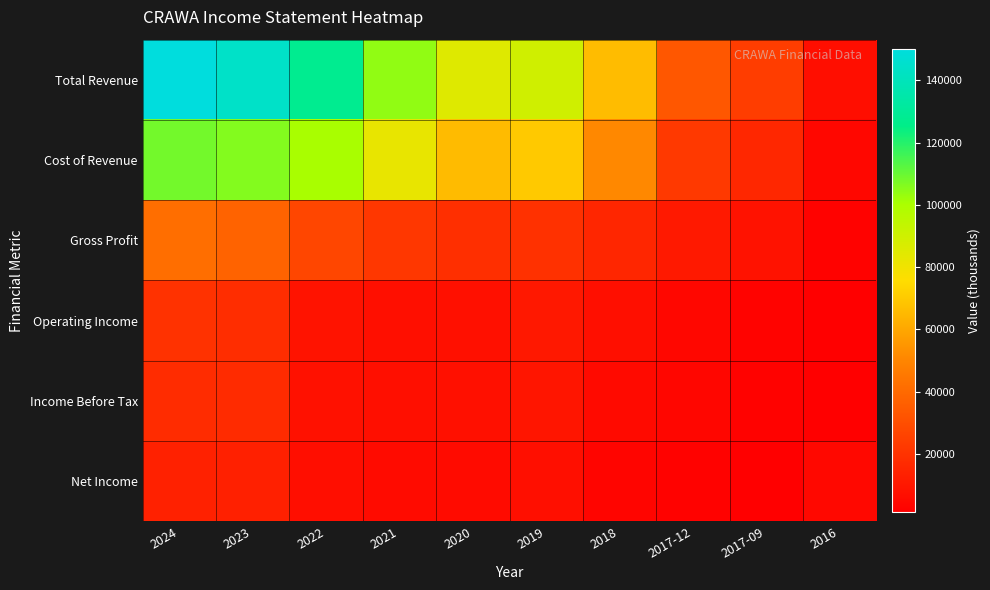

Reading left to right, list all the values displayed in this chart.

Total Revenue: 2024=150200	2023=143900	2022=127800	2021=104200	2020=85100	2019=89700	2018=66400	2017-12=33200	2017-09=23800	2016=6600
Cost of Revenue: 2024=108600	2023=106200	2022=100700	2021=82200	2020=66100	2019=70100	2018=51100	2017-12=22500	2017-09=15800	2016=4300
Gross Profit: 2024=41600	2023=37600	2022=27000	2021=21900	2020=18900	2019=19600	2018=15300	2017-12=10700	2017-09=8000	2016=2300
Operating Income: 2024=19700	2023=17900	2022=8500	2021=7000	2020=7500	2019=10500	2018=7300	2017-12=4300	2017-09=2700	2016=1400
Income Before Tax: 2024=17600	2023=17200	2022=7700	2021=7400	2020=7500	2019=9400	2018=5300	2017-12=3700	2017-09=2200	2016=1300
Net Income: 2024=13600	2023=13300	2022=6600	2021=5700	2020=5800	2019=7000	2018=3600	2017-12=2200	2017-09=1400	2016=4600